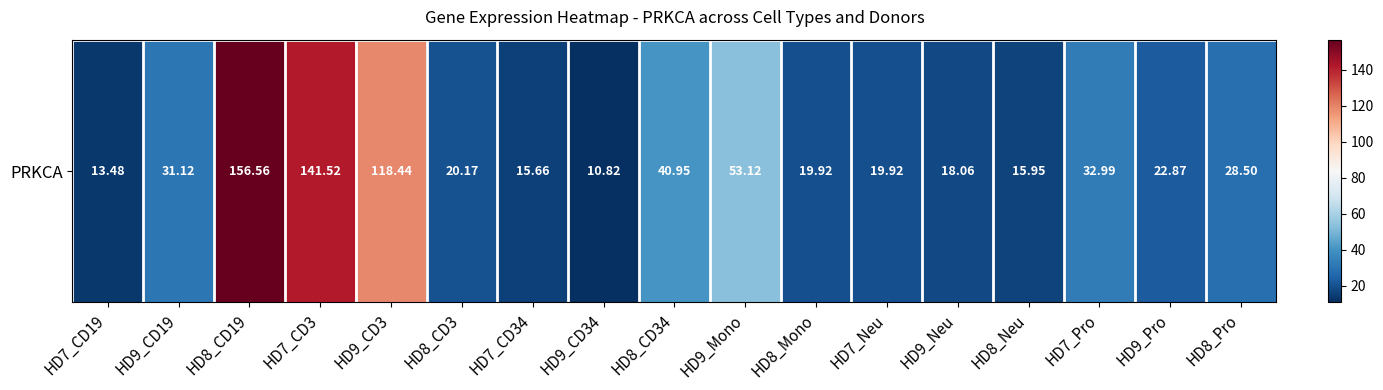

Approximately how many times larger is the value at HD8_Neu compared to HD7_CD34?

1.0